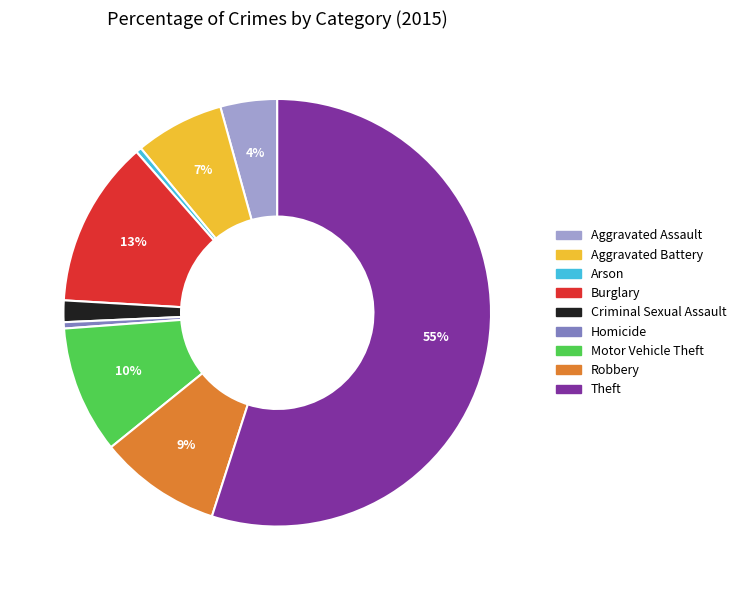

Which slice is the largest?

Theft